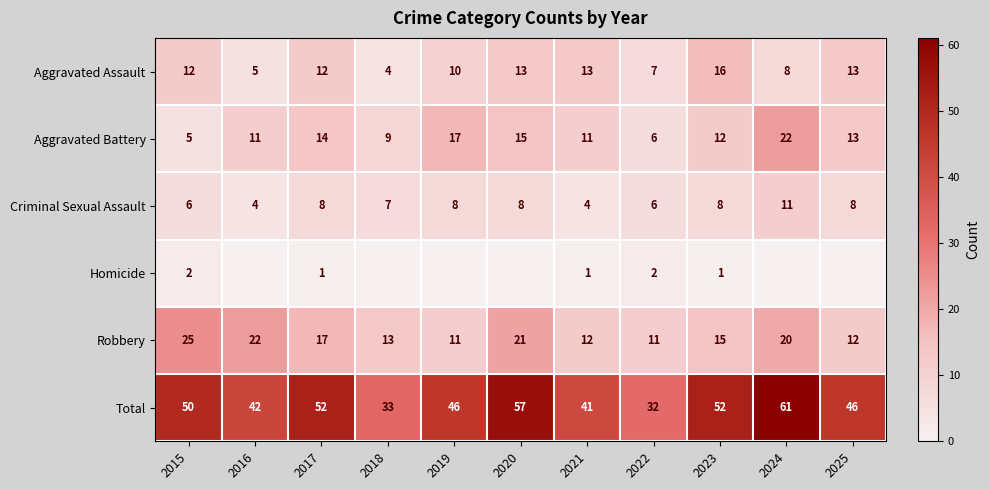

The Criminal Sexual Assault series shows 4 at 2021. True or false?

True